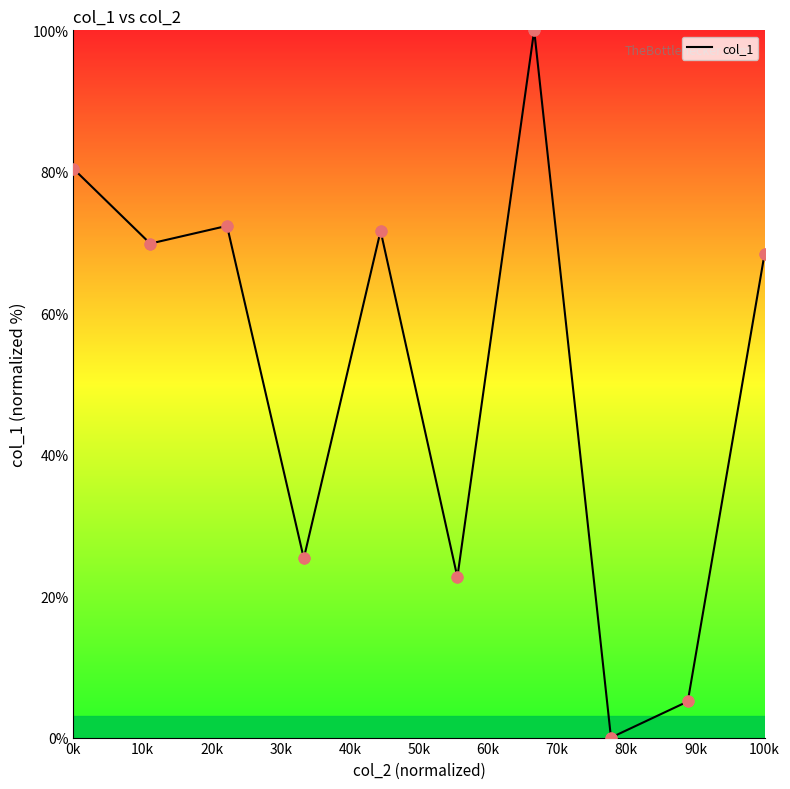

What is the maximum value shown in the chart?

100.0